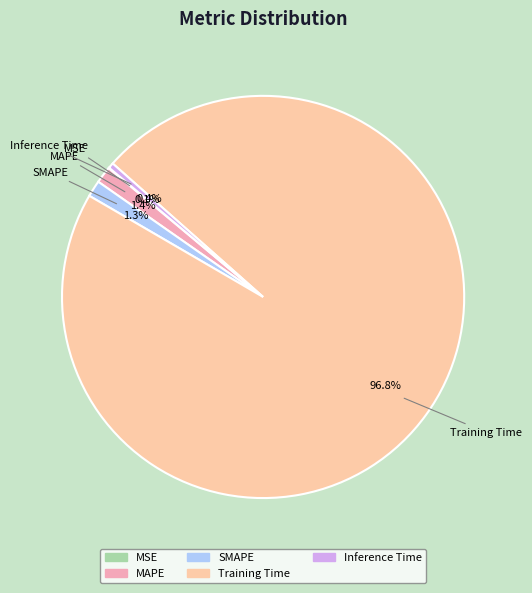

Between Training Time and MAPE, which is larger?

Training Time